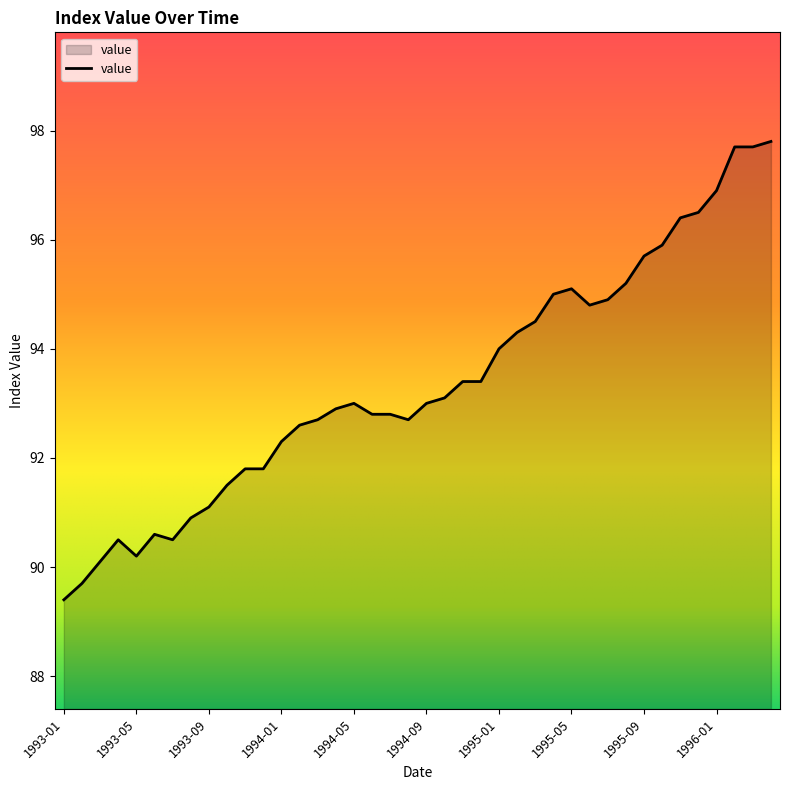

What is the smallest value displayed?

89.4